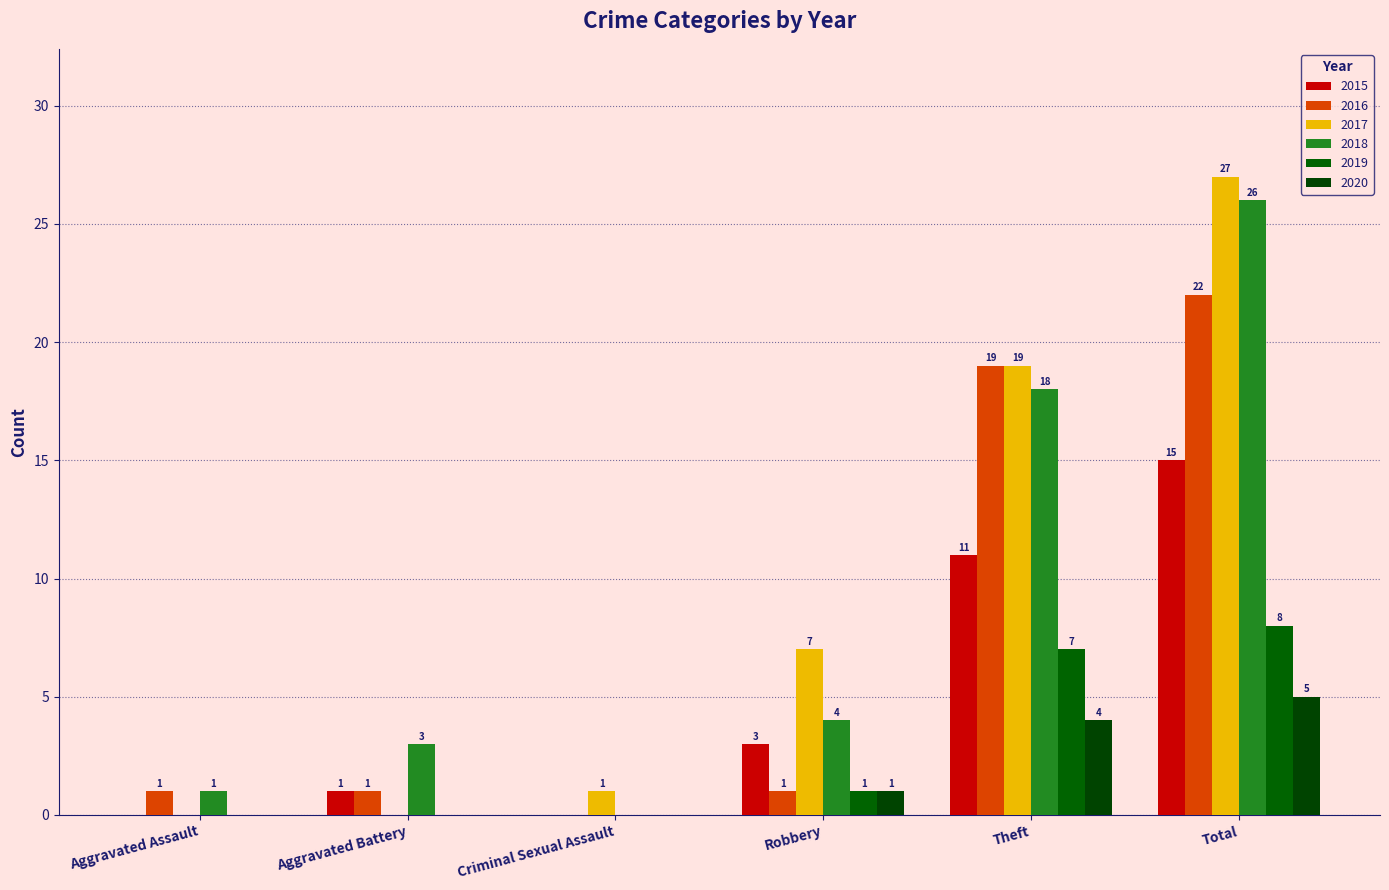

What position from the left is Aggravated Battery?

2